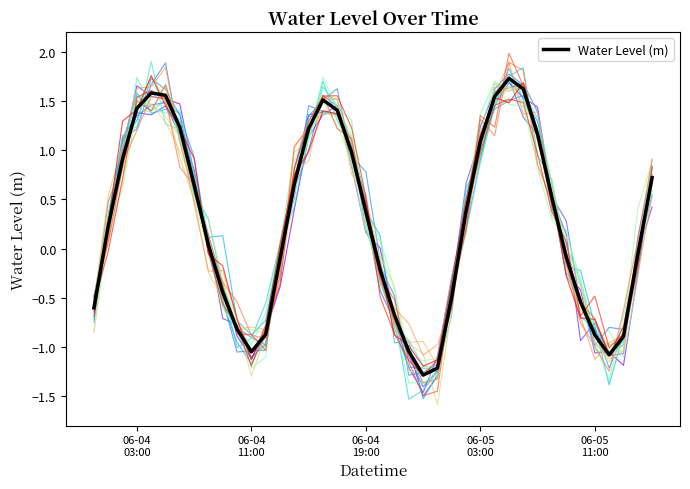

Where is the first local minimum?

06-04 11:00